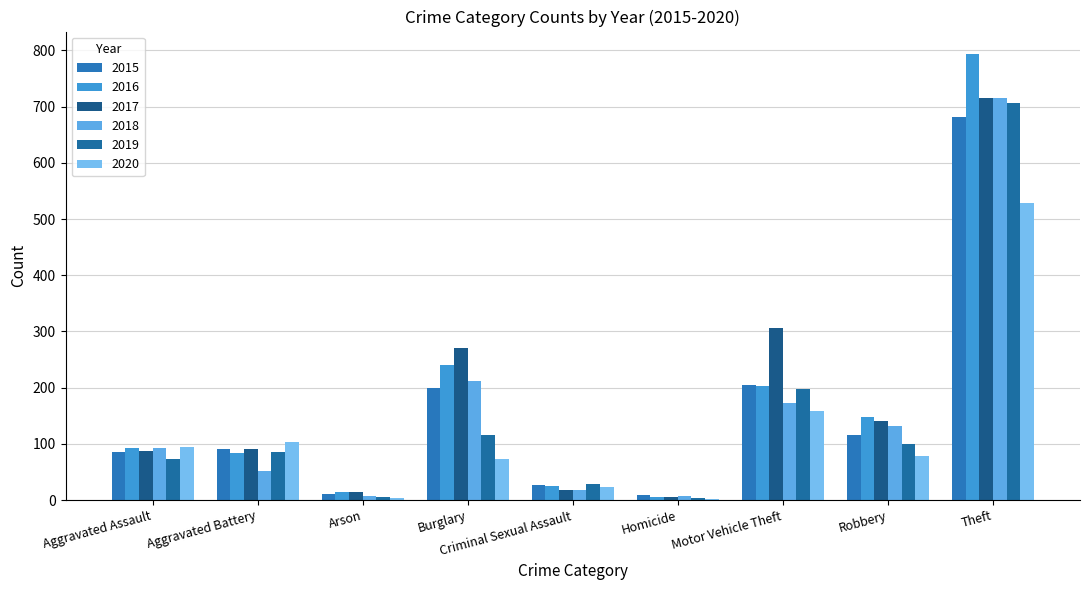

Reading left to right, extract all data points from this chart.

2015: Aggravated Assault=86	Aggravated Battery=90	Arson=11	Burglary=200	Criminal Sexual Assault=27	Homicide=9	Motor Vehicle Theft=205	Robbery=115	Theft=681
2016: Aggravated Assault=93	Aggravated Battery=83	Arson=15	Burglary=240	Criminal Sexual Assault=25	Homicide=5	Motor Vehicle Theft=203	Robbery=147	Theft=794
2017: Aggravated Assault=87	Aggravated Battery=90	Arson=14	Burglary=271	Criminal Sexual Assault=18	Homicide=6	Motor Vehicle Theft=307	Robbery=140	Theft=716
2018: Aggravated Assault=92	Aggravated Battery=52	Arson=8	Burglary=212	Criminal Sexual Assault=18	Homicide=8	Motor Vehicle Theft=172	Robbery=131	Theft=715
2019: Aggravated Assault=73	Aggravated Battery=85	Arson=5	Burglary=116	Criminal Sexual Assault=29	Homicide=3	Motor Vehicle Theft=198	Robbery=100	Theft=707
2020: Aggravated Assault=94	Aggravated Battery=103	Arson=4	Burglary=73	Criminal Sexual Assault=23	Homicide=2	Motor Vehicle Theft=159	Robbery=79	Theft=529